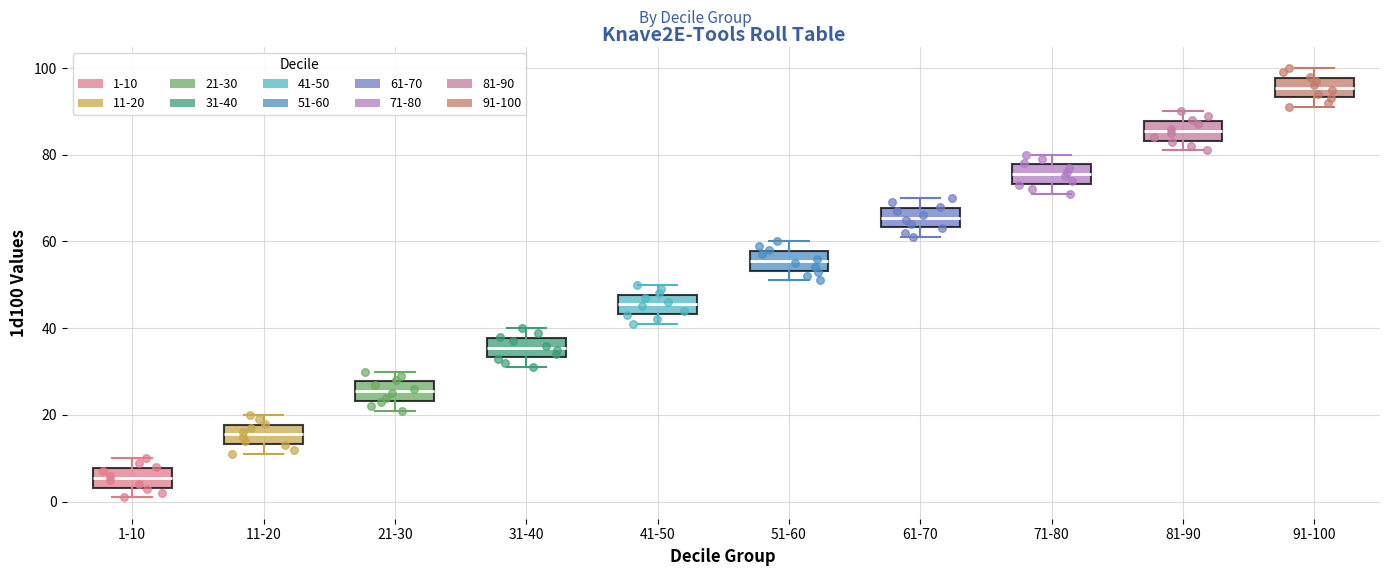

Which box's median line is the lowest?

1-10